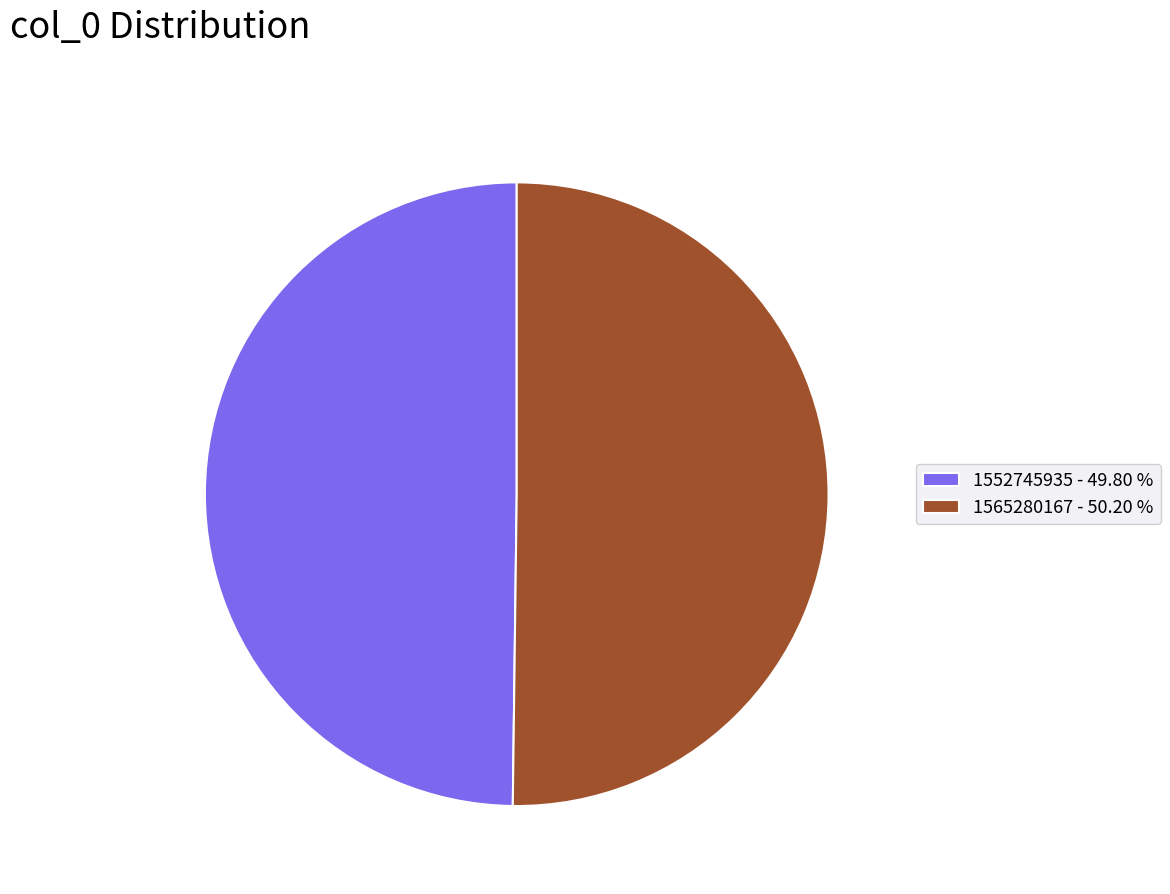

Approximately how many times larger is the value at 1552745935 - 49.80 % compared to 1565280167 - 50.20 %?

1.0